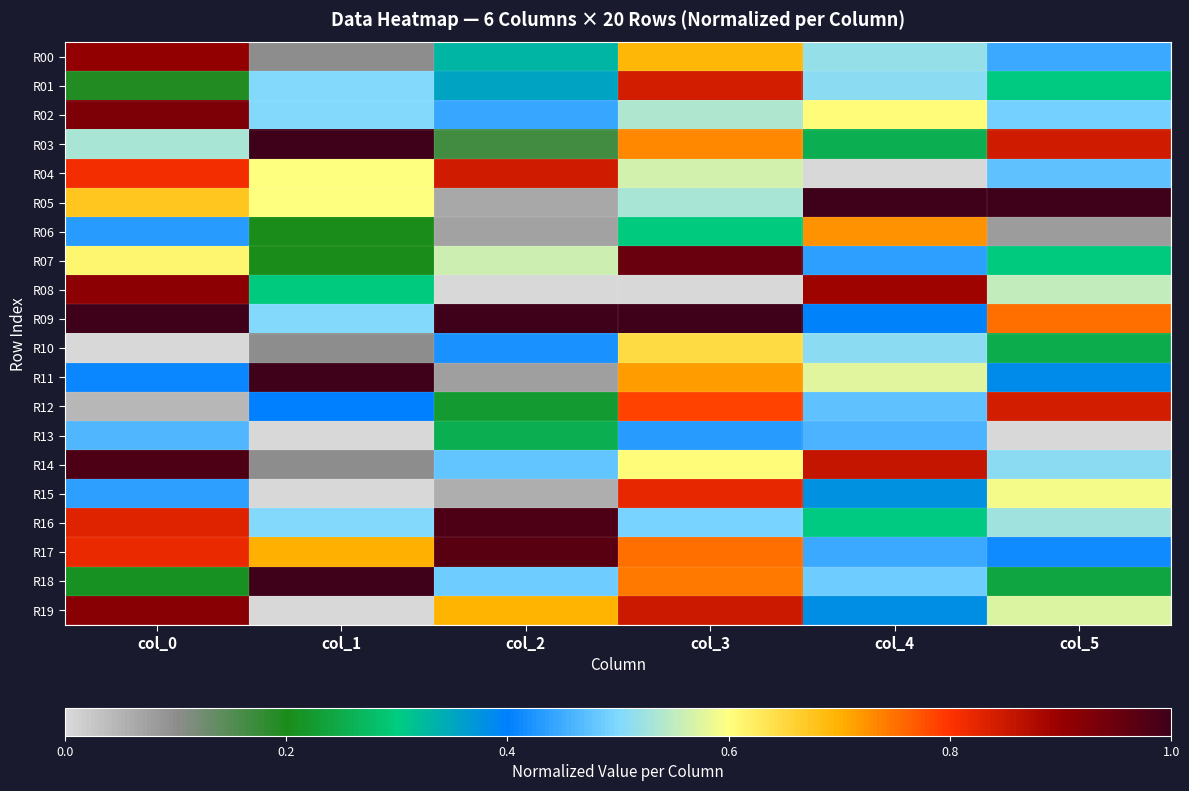

What is the difference between the highest and lowest values at col_0?

1.0